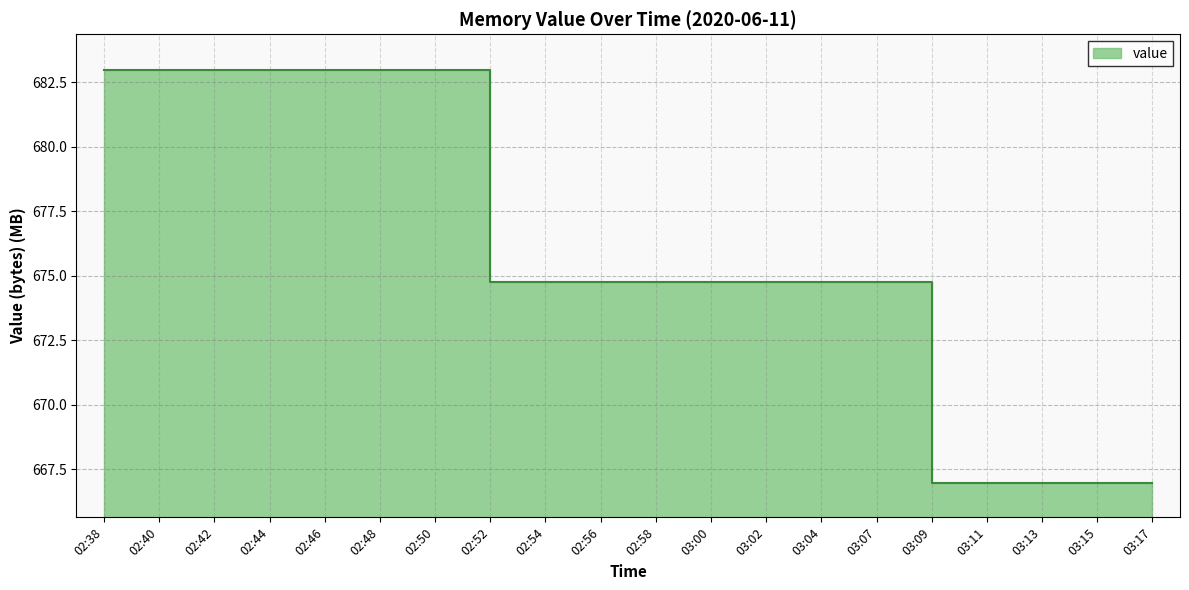

Reading right to left, what are all the values shown in this chart?

03:17=667.0	03:15=667.0	03:13=667.0	03:11=667.0	03:09=667.0	03:07=674.8	03:04=674.8	03:02=674.8	03:00=674.8	02:58=674.8	02:56=674.8	02:54=674.8	02:52=674.8	02:50=683.0	02:48=683.0	02:46=683.0	02:44=683.0	02:42=683.0	02:40=683.0	02:38=683.0